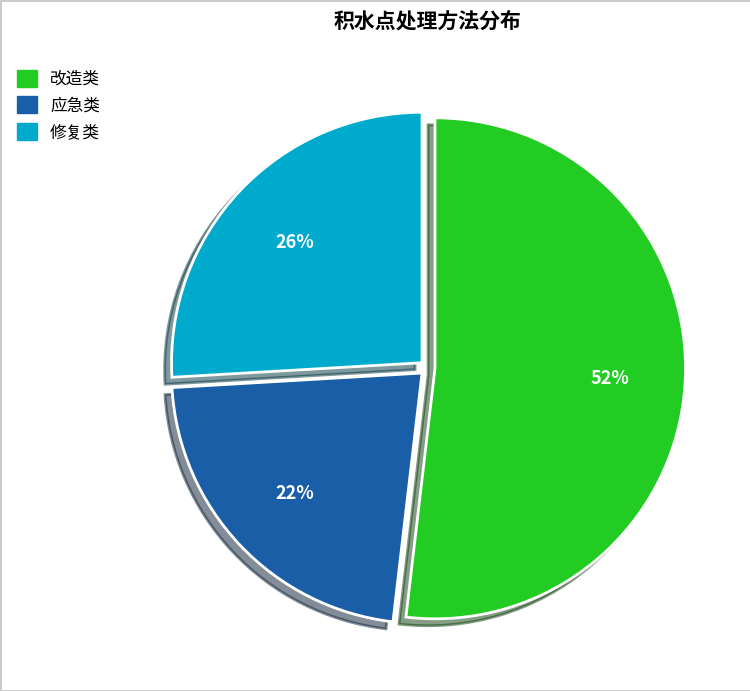

Combined, do 修复类 and 应急类 account for over 50%?

No